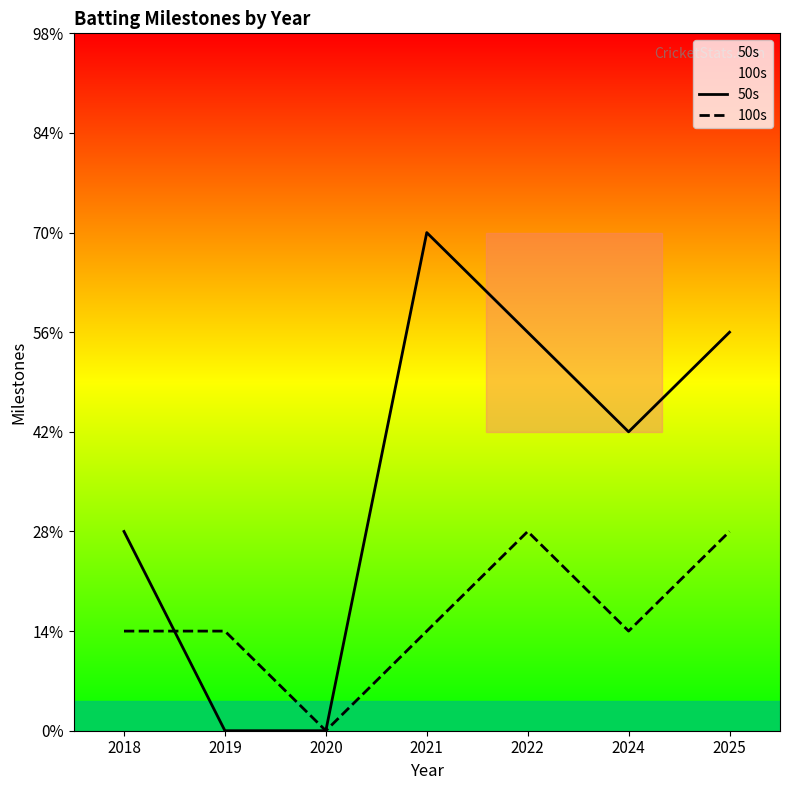

How many categories are shown in the chart?

7